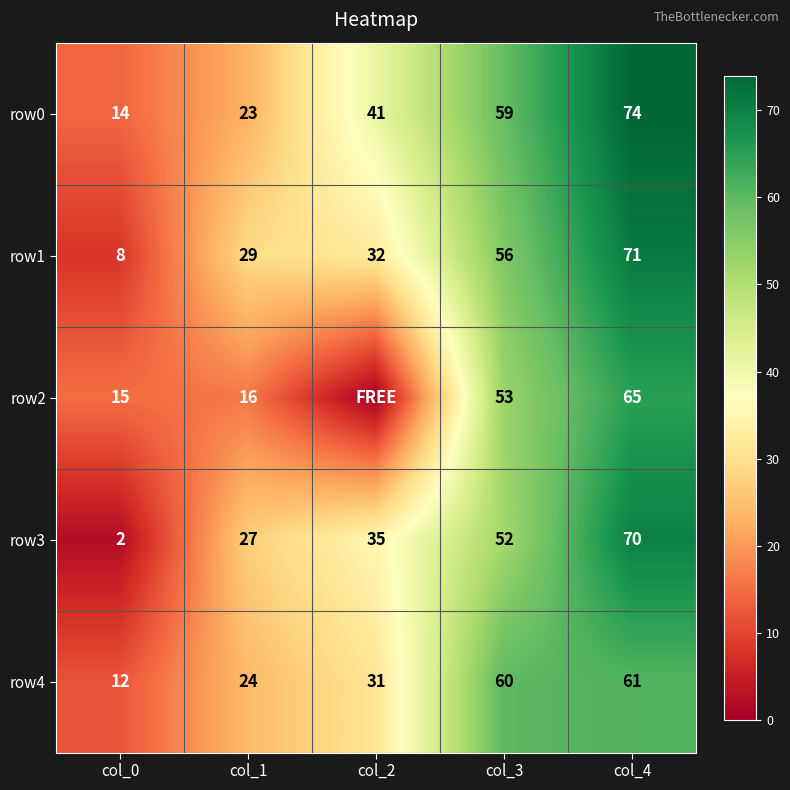

At col_4, list the series in order from largest to smallest.

row0, row1, row3, row2, row4